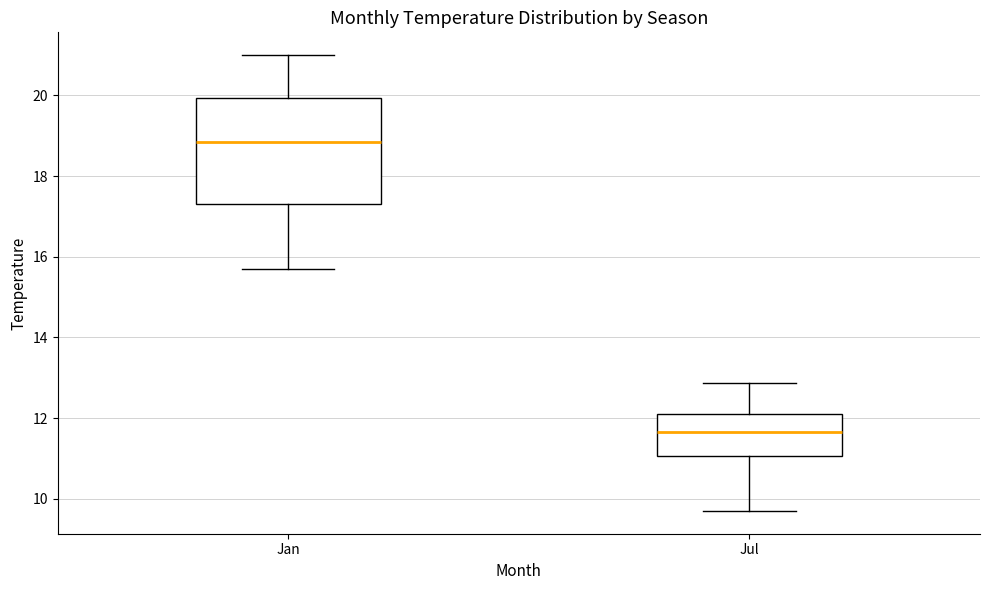

Reading left to right, read every box against the y-axis: the position of its median line, the range the box covers, and the ends of its whiskers. The values are not printed on the chart, so give them approximately, as read against the axis.

Jan: median 18.8, box 17.4 to 20.0, whiskers 15.8 to 21.0
Jul: median 11.6, box 11.0 to 12.2, whiskers 9.8 to 12.8